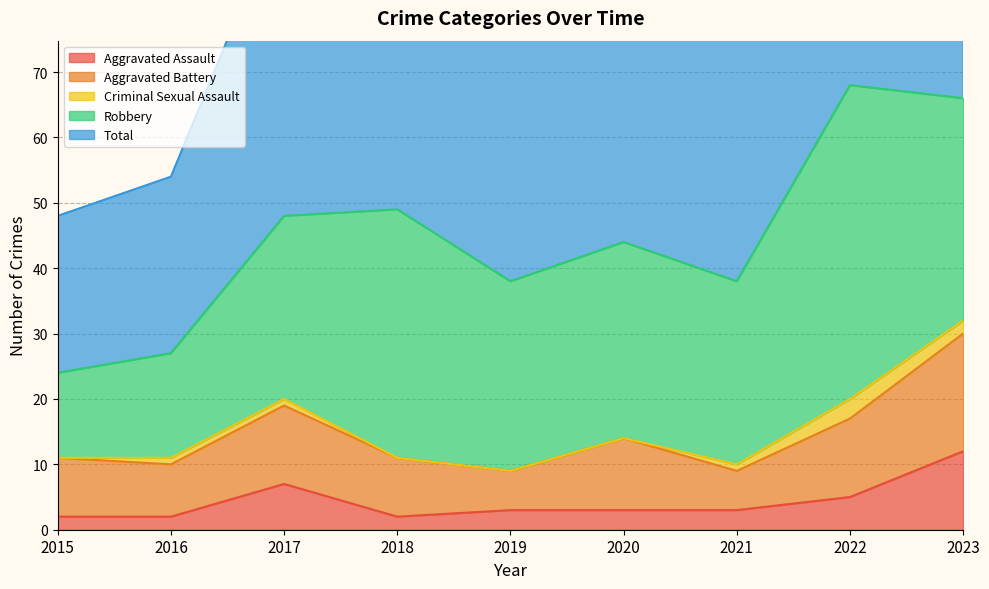

How many values in the Aggravated Assault series are below 3?

3